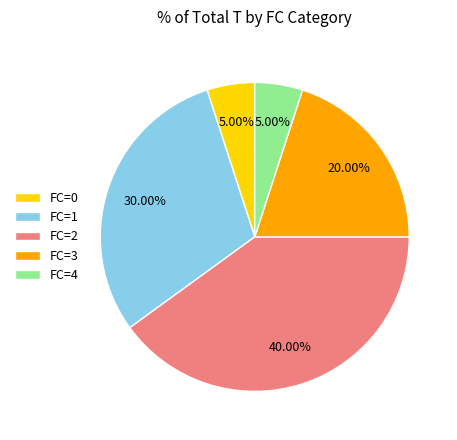

Is there any slice that represents more than half of the pie?

No